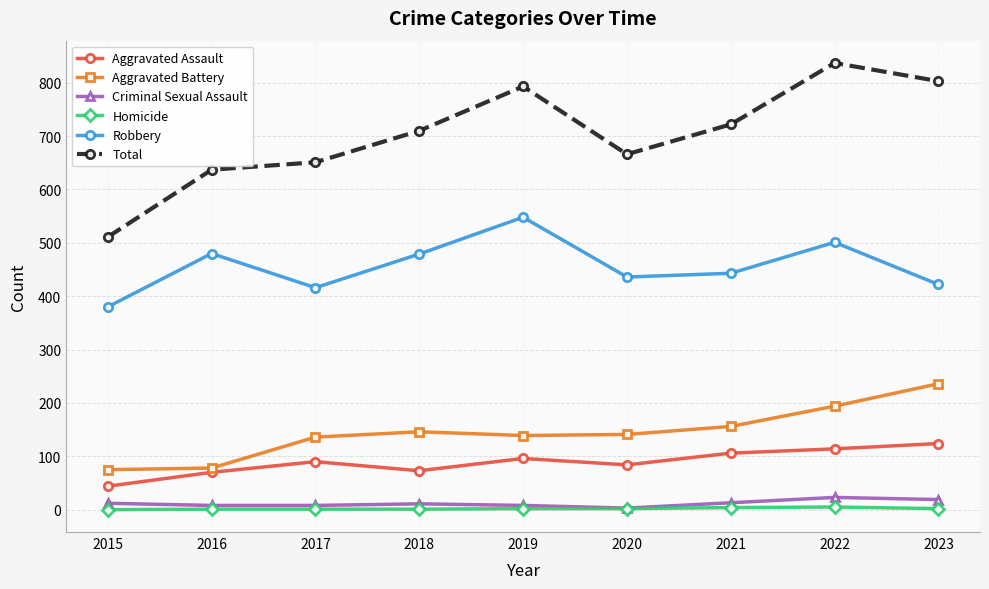

What is the greatest value displayed?

837